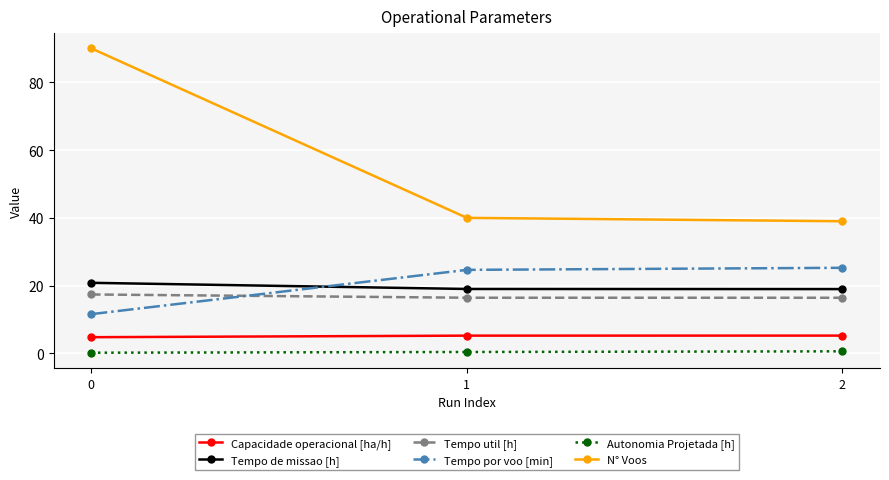

What is the value of the Tempo por voo [min] point at the 3rd from the left?

25.3